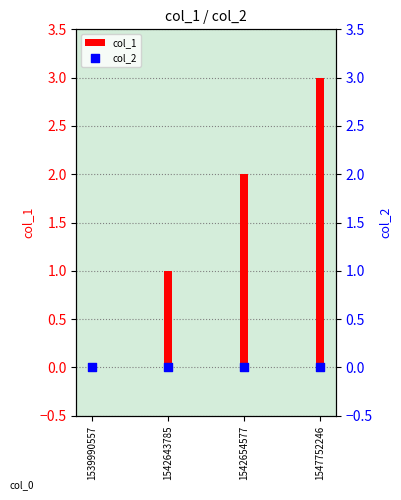

At how many categories does at least one series exceed 0?

3